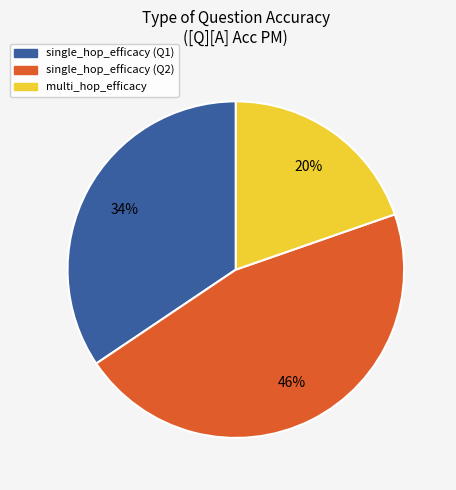

How many slices are in this pie chart?

3